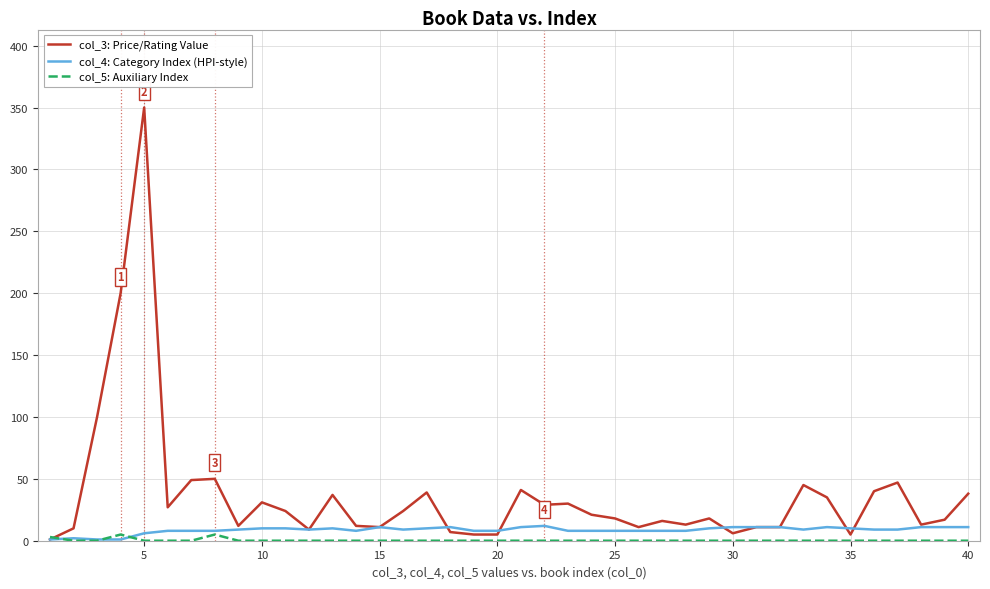

List the series in order of their overall mean, lowest first.

col_5: Auxiliary Index, col_4: Category Index (HPI-style), col_3: Price/Rating Value